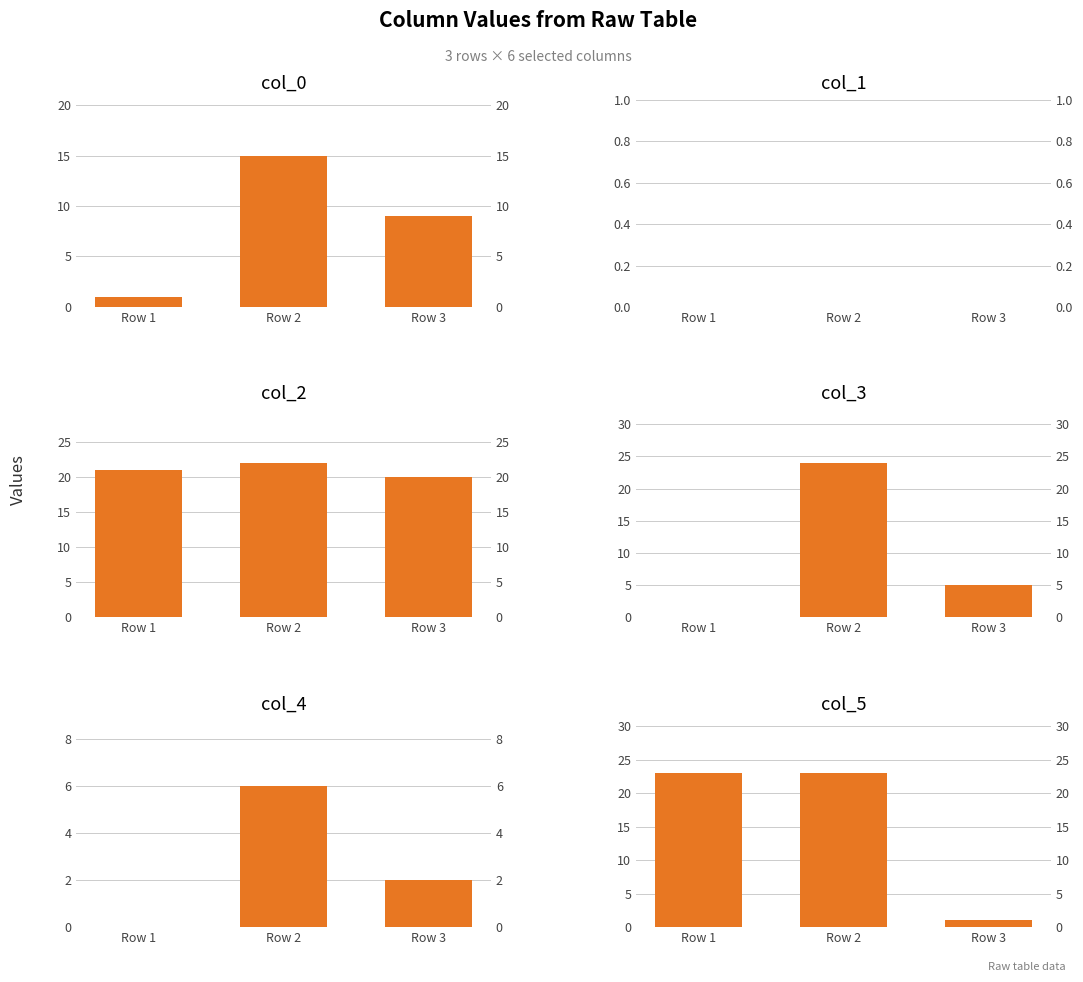

Reading right to left, extract all data points from this chart.

col_0: 9	15	1
col_1: 0	0	0
col_2: 20	22	21
col_3: 5	24	0
col_4: 2	6	0
col_5: 1	23	23